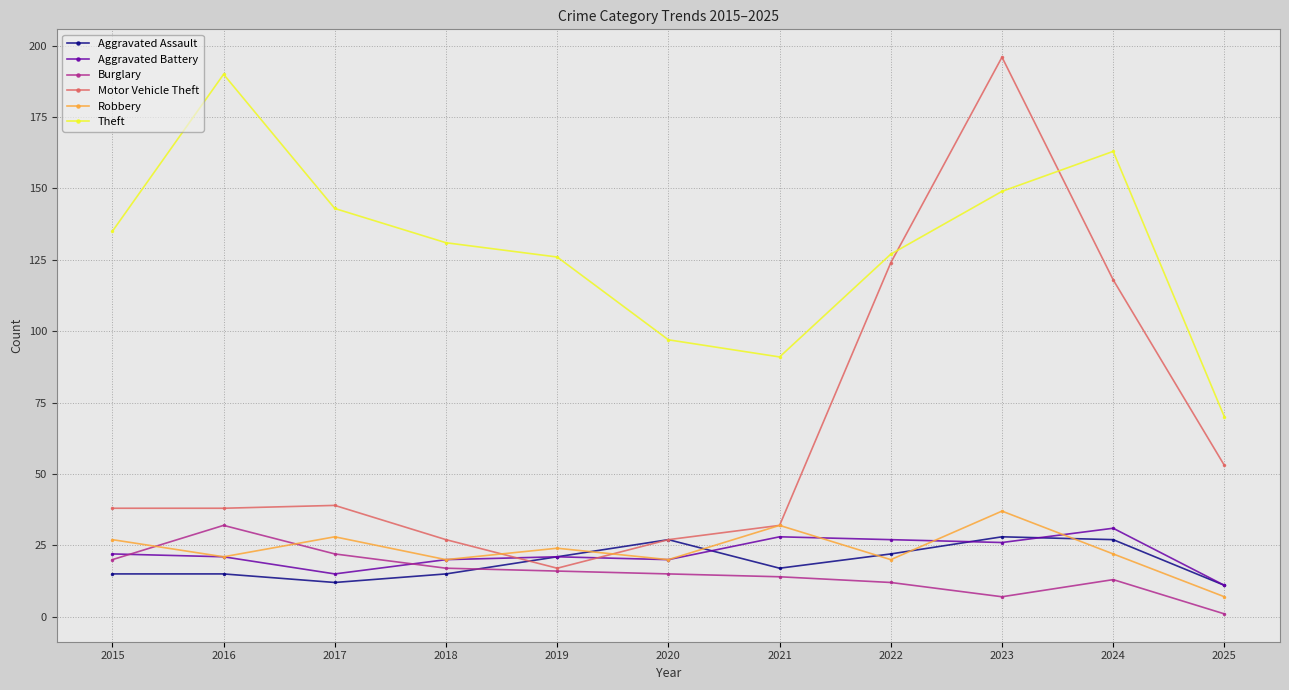

Is this an area chart (filled region under the line)?

No